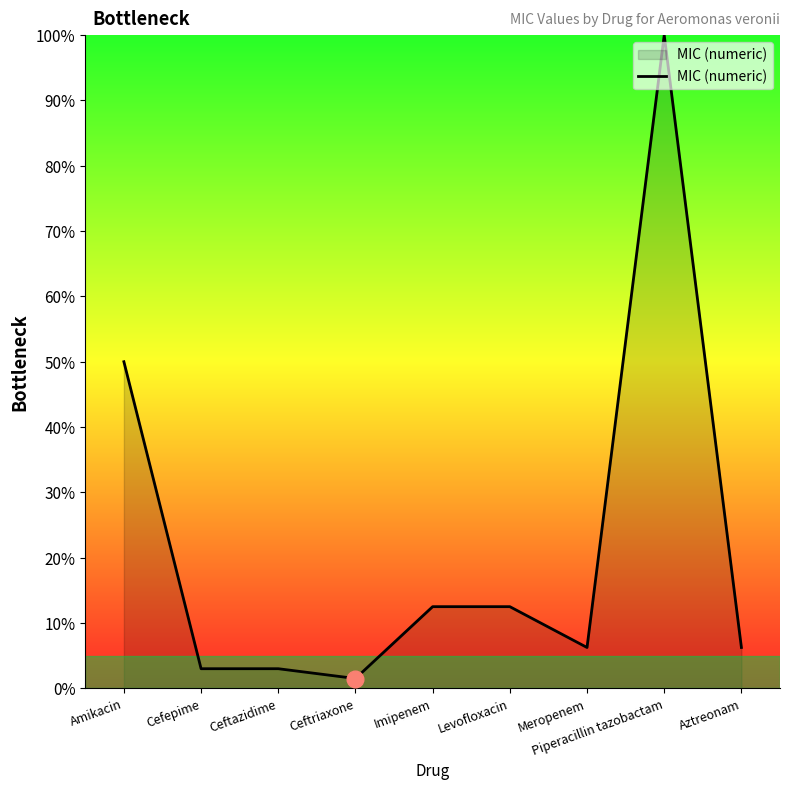

What is the maximum value shown in the chart?

100.0